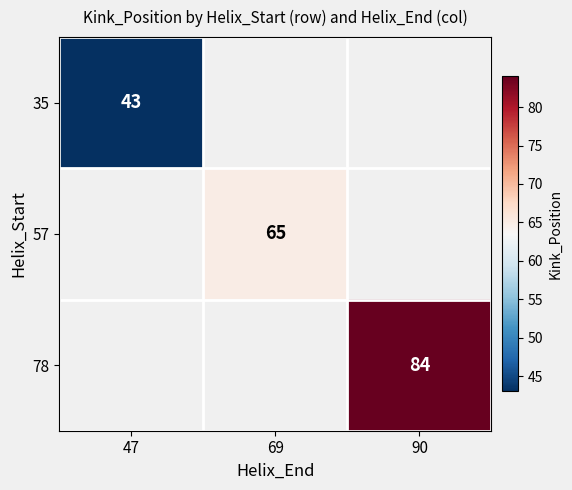

Which label corresponds to the largest value in the chart?

90